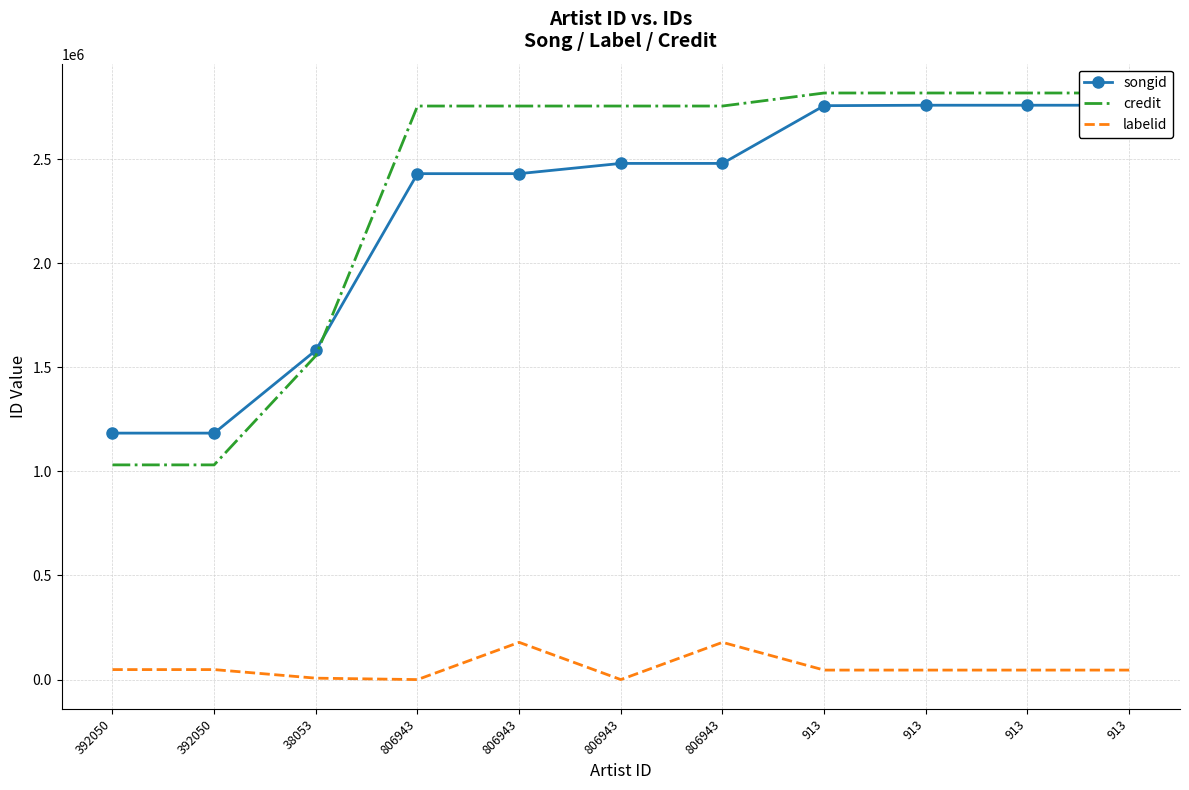

At which category is the sum across all series the highest?

913